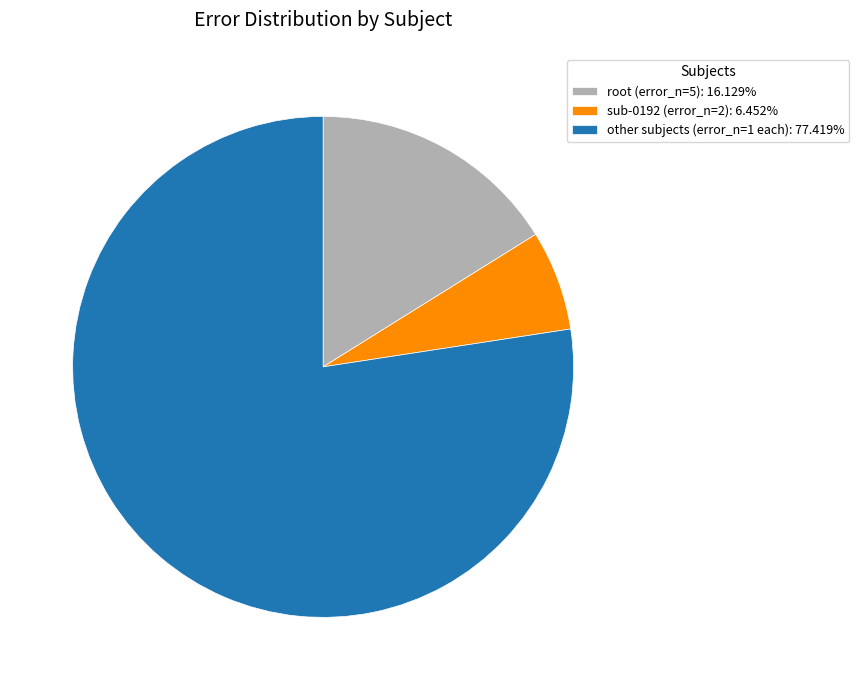

Does sub-0192 (error_n=2): 6.452% account for over 50% of the chart?

No